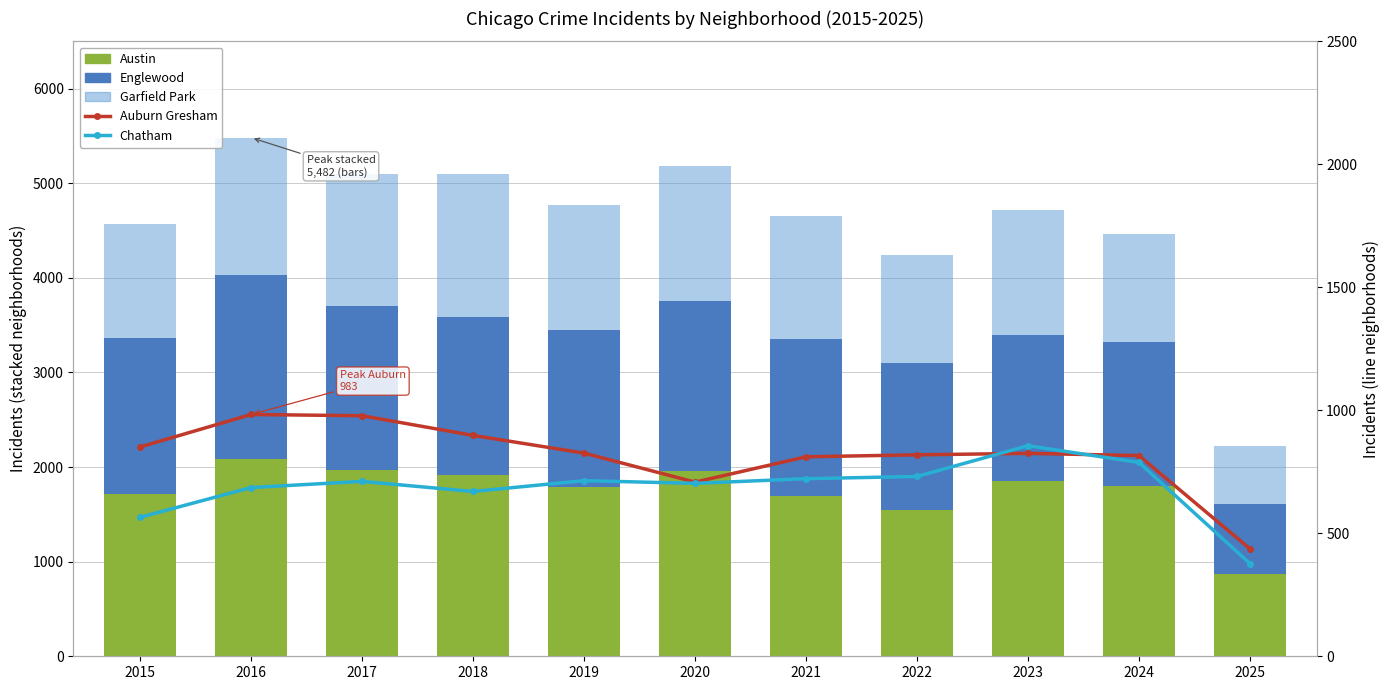

Reading left to right, what are all the values shown in this chart?

Austin: 1719	2086	1972	1912	1792	1959	1694	1542	1848	1800	866
Englewood: 1641	1948	1726	1672	1655	1801	1660	1556	1553	1520	742
Garfield Park: 1214	1448	1401	1510	1318	1427	1302	1147	1313	1146	618
Auburn Gresham: 851	983	978	898	826	708	811	819	825	816	437
Chatham: 565	686	711	670	714	703	722	731	856	788	377